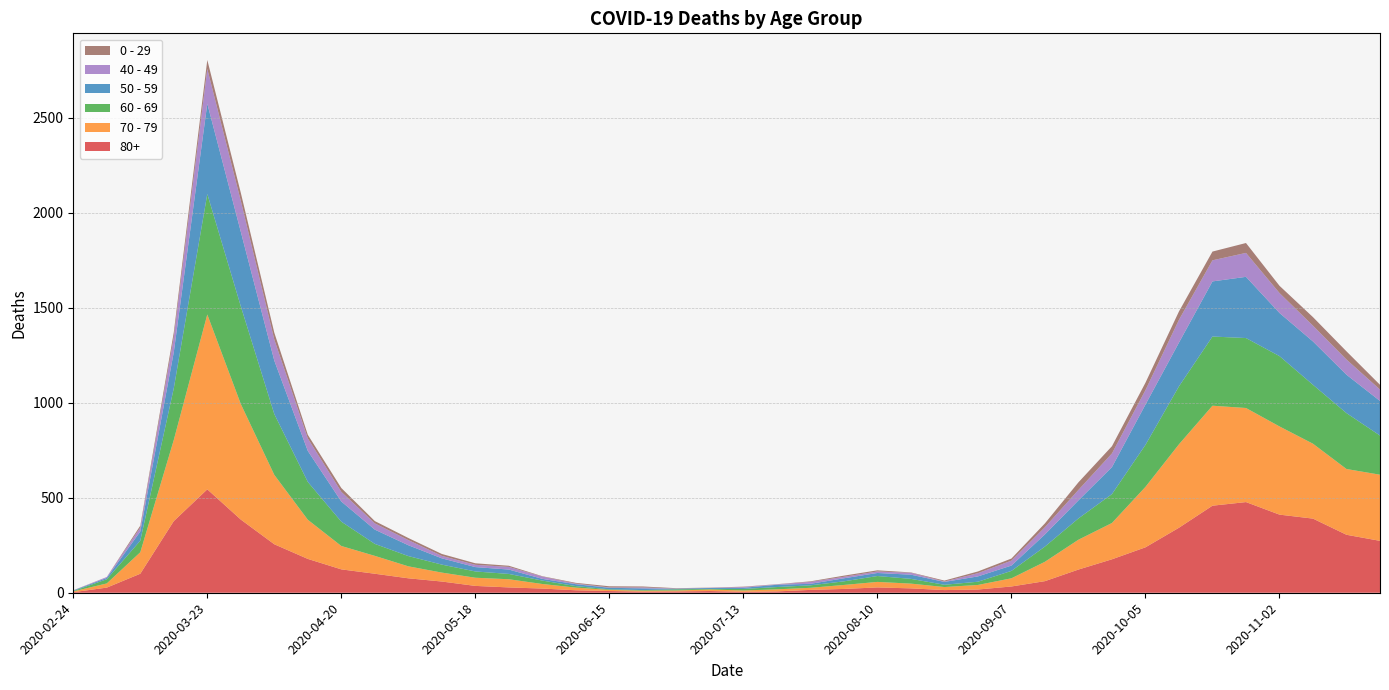

Reading left to right, list all the values displayed in this chart.

80+: 2020-02-24=3	2020-03-02=27	2020-03-09=100	2020-03-16=377	2020-03-23=544	2020-03-30=385	2020-04-06=255	2020-04-13=178	2020-04-20=123	2020-04-27=100	2020-05-04=76	2020-05-11=59	2020-05-18=36	2020-05-25=28	2020-06-01=22	2020-06-08=13	2020-06-15=9	2020-06-22=6	2020-06-29=7	2020-07-06=9	2020-07-13=5	2020-07-20=7	2020-07-27=15	2020-08-03=20	2020-08-10=28	2020-08-17=23	2020-08-24=14	2020-08-31=17	2020-09-07=33	2020-09-14=61	2020-09-21=122	2020-09-28=176	2020-10-05=239	2020-10-12=342	2020-10-19=458	2020-10-26=477	2020-11-02=411	2020-11-09=390	2020-11-16=305	2020-11-23=273
70 - 79: 2020-02-24=4	2020-03-02=22	2020-03-09=113	2020-03-16=427	2020-03-23=920	2020-03-30=608	2020-04-06=365	2020-04-13=206	2020-04-20=123	2020-04-27=94	2020-05-04=63	2020-05-11=47	2020-05-18=43	2020-05-25=43	2020-06-01=24	2020-06-08=14	2020-06-15=6	2020-06-22=5	2020-06-29=5	2020-07-06=8	2020-07-13=7	2020-07-20=11	2020-07-27=11	2020-08-03=21	2020-08-10=29	2020-08-17=25	2020-08-24=16	2020-08-31=24	2020-09-07=43	2020-09-14=102	2020-09-21=157	2020-09-28=191	2020-10-05=318	2020-10-12=439	2020-10-19=526	2020-10-26=495	2020-11-02=464	2020-11-09=394	2020-11-16=346	2020-11-23=348
60 - 69: 2020-02-24=2	2020-03-02=22	2020-03-09=61	2020-03-16=272	2020-03-23=634	2020-03-30=514	2020-04-06=320	2020-04-13=199	2020-04-20=128	2020-04-27=63	2020-05-04=54	2020-05-11=42	2020-05-18=33	2020-05-25=28	2020-06-01=18	2020-06-08=8	2020-06-15=3	2020-06-22=3	2020-06-29=6	2020-07-06=3	2020-07-13=8	2020-07-20=12	2020-07-27=13	2020-08-03=19	2020-08-10=31	2020-08-17=25	2020-08-24=12	2020-08-31=17	2020-09-07=39	2020-09-14=80	2020-09-21=112	2020-09-28=152	2020-10-05=221	2020-10-12=305	2020-10-19=364	2020-10-26=368	2020-11-02=370	2020-11-09=310	2020-11-16=294	2020-11-23=206
50 - 59: 2020-02-24=3	2020-03-02=7	2020-03-09=48	2020-03-16=190	2020-03-23=475	2020-03-30=392	2020-04-06=281	2020-04-13=163	2020-04-20=106	2020-04-27=75	2020-05-04=57	2020-05-11=33	2020-05-18=23	2020-05-25=23	2020-06-01=9	2020-06-08=10	2020-06-15=8	2020-06-22=9	2020-06-29=3	2020-07-06=5	2020-07-13=6	2020-07-20=12	2020-07-27=8	2020-08-03=16	2020-08-10=16	2020-08-17=22	2020-08-24=15	2020-08-31=28	2020-09-07=28	2020-09-14=64	2020-09-21=95	2020-09-28=142	2020-10-05=212	2020-10-12=230	2020-10-19=290	2020-10-26=322	2020-11-02=227	2020-11-09=228	2020-11-16=202	2020-11-23=182
40 - 49: 2020-02-24=0	2020-03-02=5	2020-03-09=21	2020-03-16=79	2020-03-23=183	2020-03-30=163	2020-04-06=111	2020-04-13=66	2020-04-20=51	2020-04-27=33	2020-05-04=27	2020-05-11=13	2020-05-18=12	2020-05-25=14	2020-06-01=12	2020-06-08=3	2020-06-15=2	2020-06-22=5	2020-06-29=1	2020-07-06=1	2020-07-13=4	2020-07-20=2	2020-07-27=10	2020-08-03=8	2020-08-10=8	2020-08-17=10	2020-08-24=2	2020-08-31=17	2020-09-07=26	2020-09-14=38	2020-09-21=55	2020-09-28=72	2020-10-05=76	2020-10-12=120	2020-10-19=111	2020-10-26=126	2020-11-02=105	2020-11-09=83	2020-11-16=80	2020-11-23=60
0 - 29: 2020-02-24=1	2020-03-02=0	2020-03-09=10	2020-03-16=25	2020-03-23=47	2020-03-30=42	2020-04-06=36	2020-04-13=19	2020-04-20=20	2020-04-27=12	2020-05-04=11	2020-05-11=10	2020-05-18=8	2020-05-25=6	2020-06-01=2	2020-06-08=4	2020-06-15=6	2020-06-22=5	2020-06-29=2	2020-07-06=1	2020-07-13=2	2020-07-20=1	2020-07-27=3	2020-08-03=6	2020-08-10=6	2020-08-17=2	2020-08-24=5	2020-08-31=9	2020-09-07=11	2020-09-14=20	2020-09-21=40	2020-09-28=38	2020-10-05=39	2020-10-12=44	2020-10-19=46	2020-10-26=52	2020-11-02=38	2020-11-09=45	2020-11-16=43	2020-11-23=25